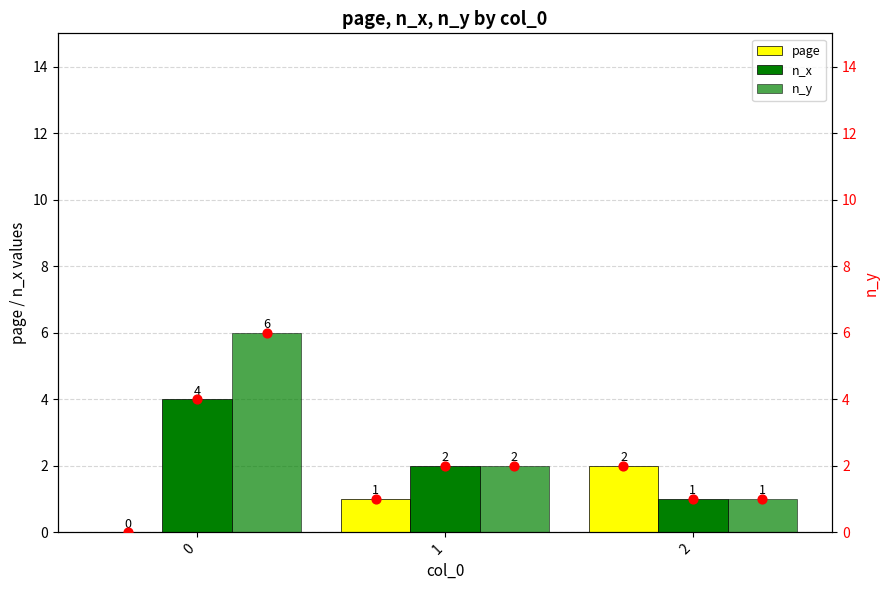

Is the value of n_x (dot) at 0 greater than the value of page (dot) at 2?

Yes